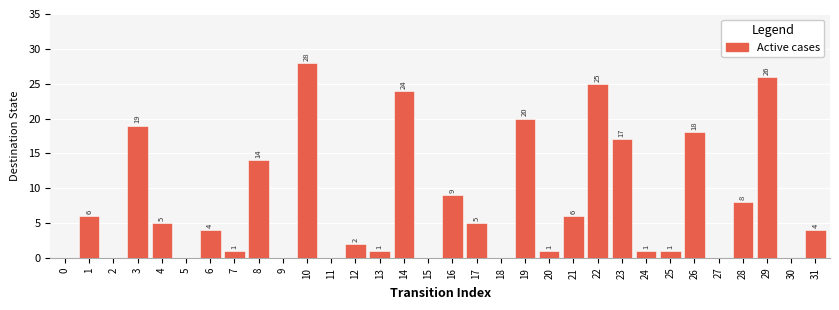

At which category does the chart reach its peak across all series?

10